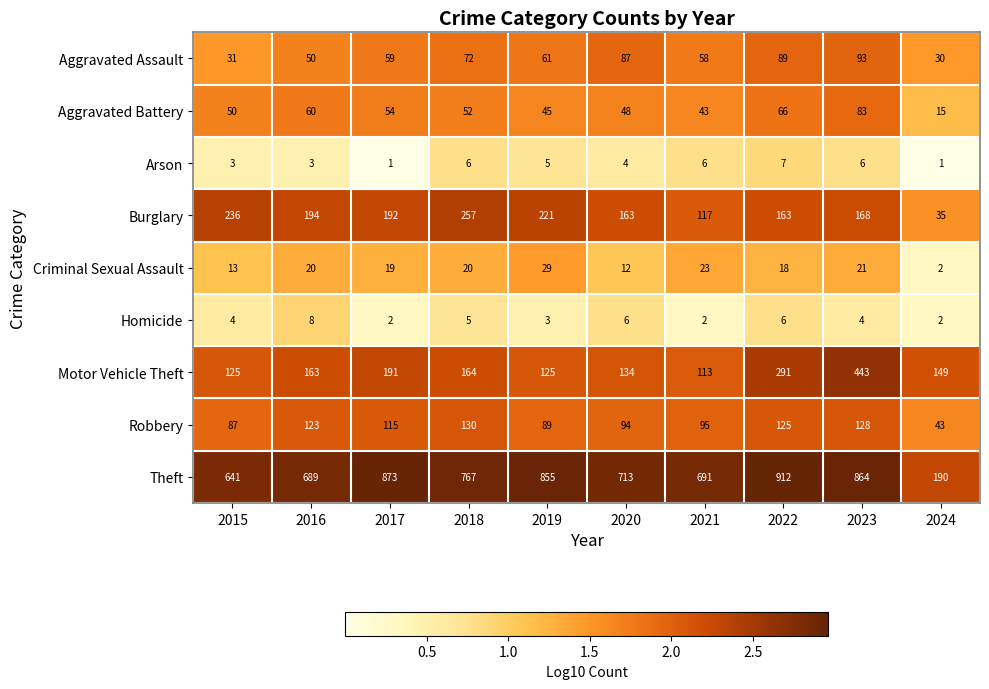

Which series has the largest total across all categories?

Theft